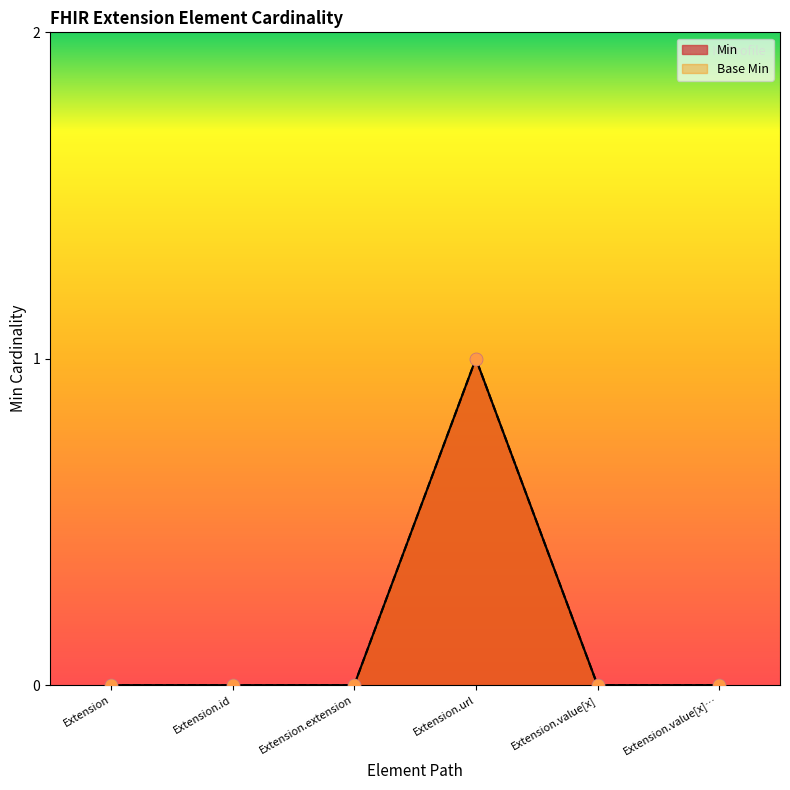

Is the value of Min at Extension greater than the value of Base Min at Extension.extension?

No